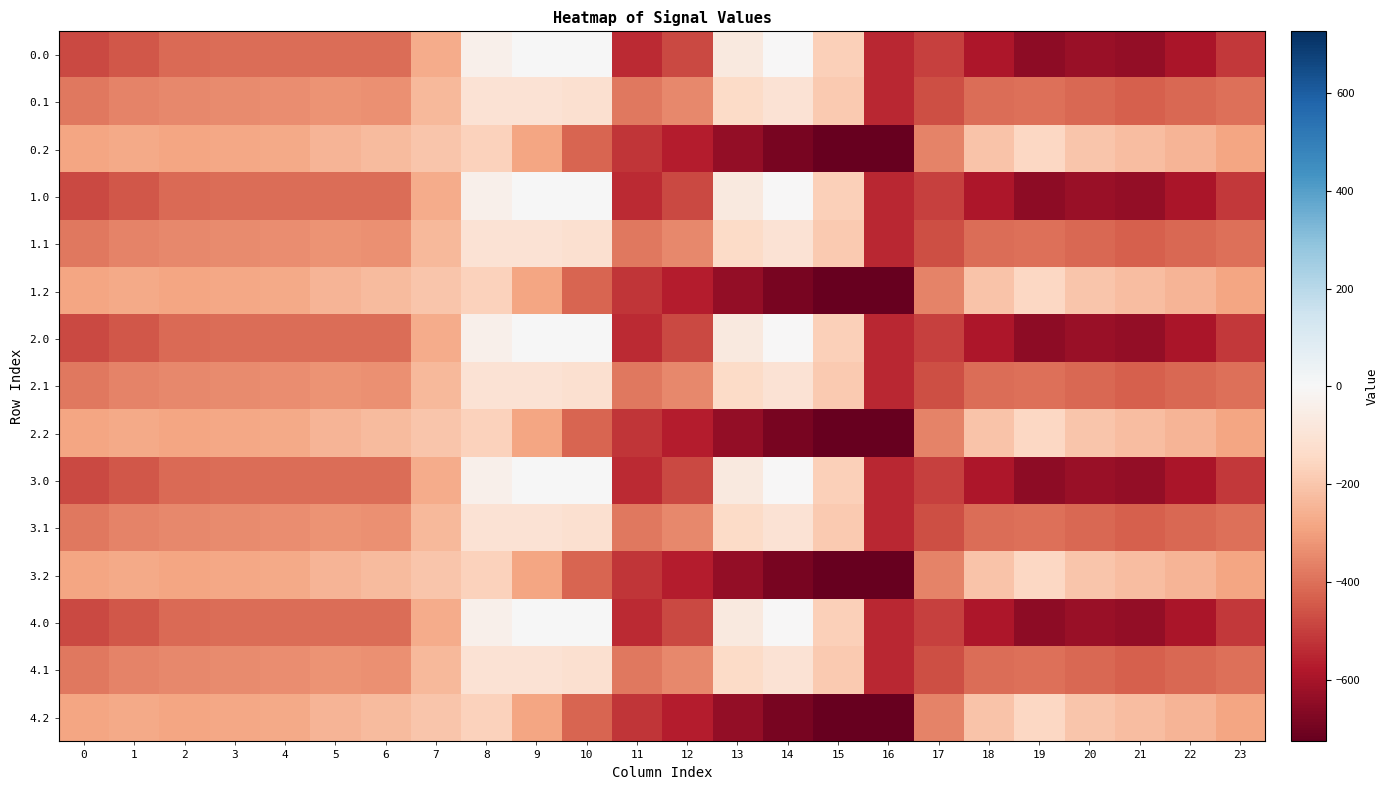

What is the smallest value displayed?

-726.6